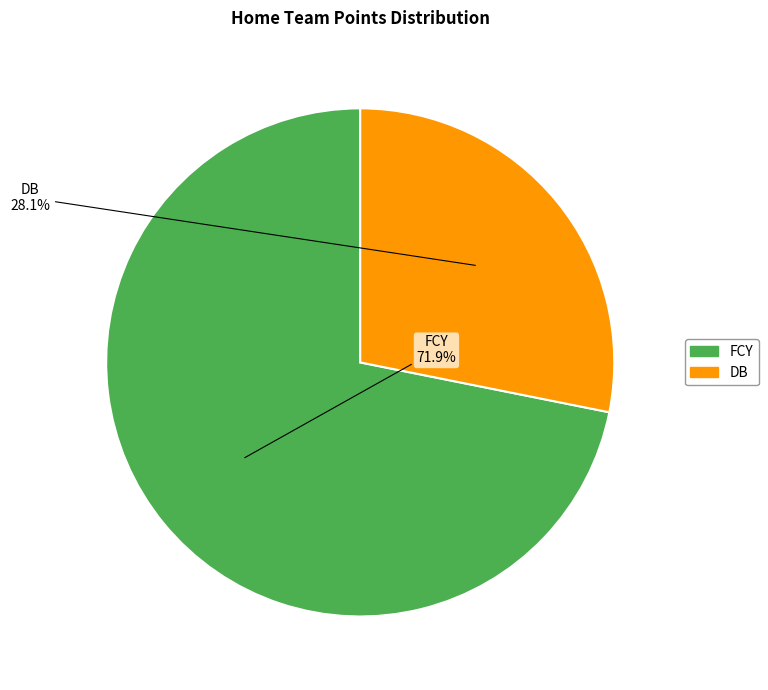

Count the number of slices in the pie.

2